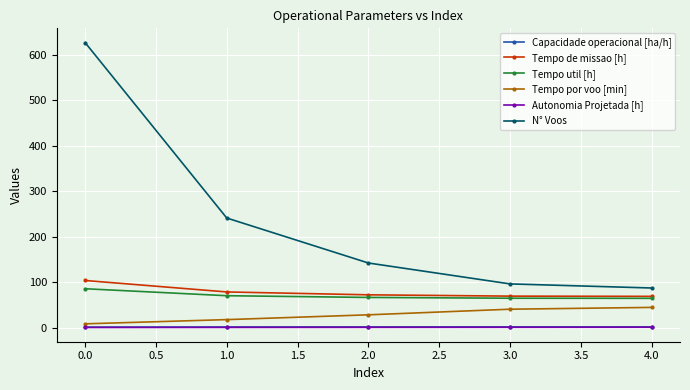

What position from the left is 0.0?

1